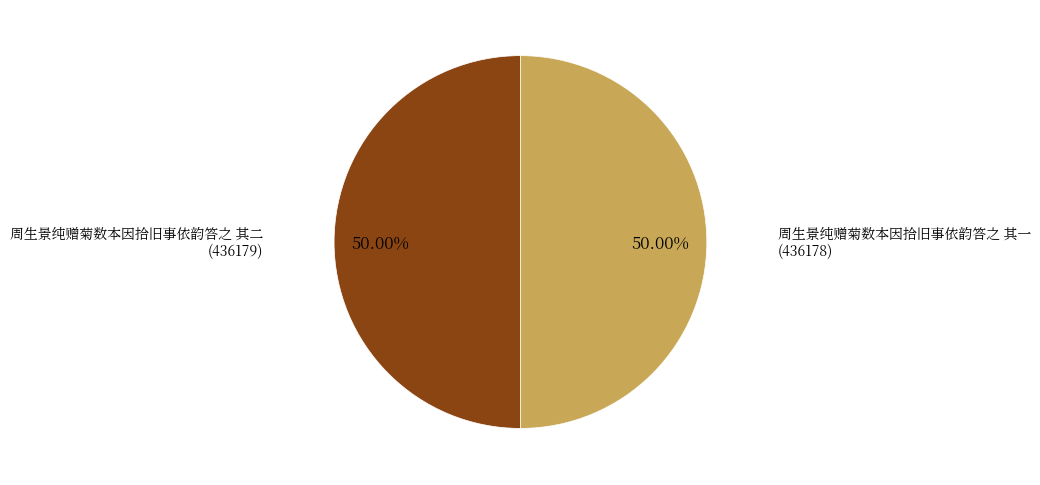

What percentage is NOT represented by 周生景纯赠菊数本因拾旧事依韵答之 其一?

50.0%